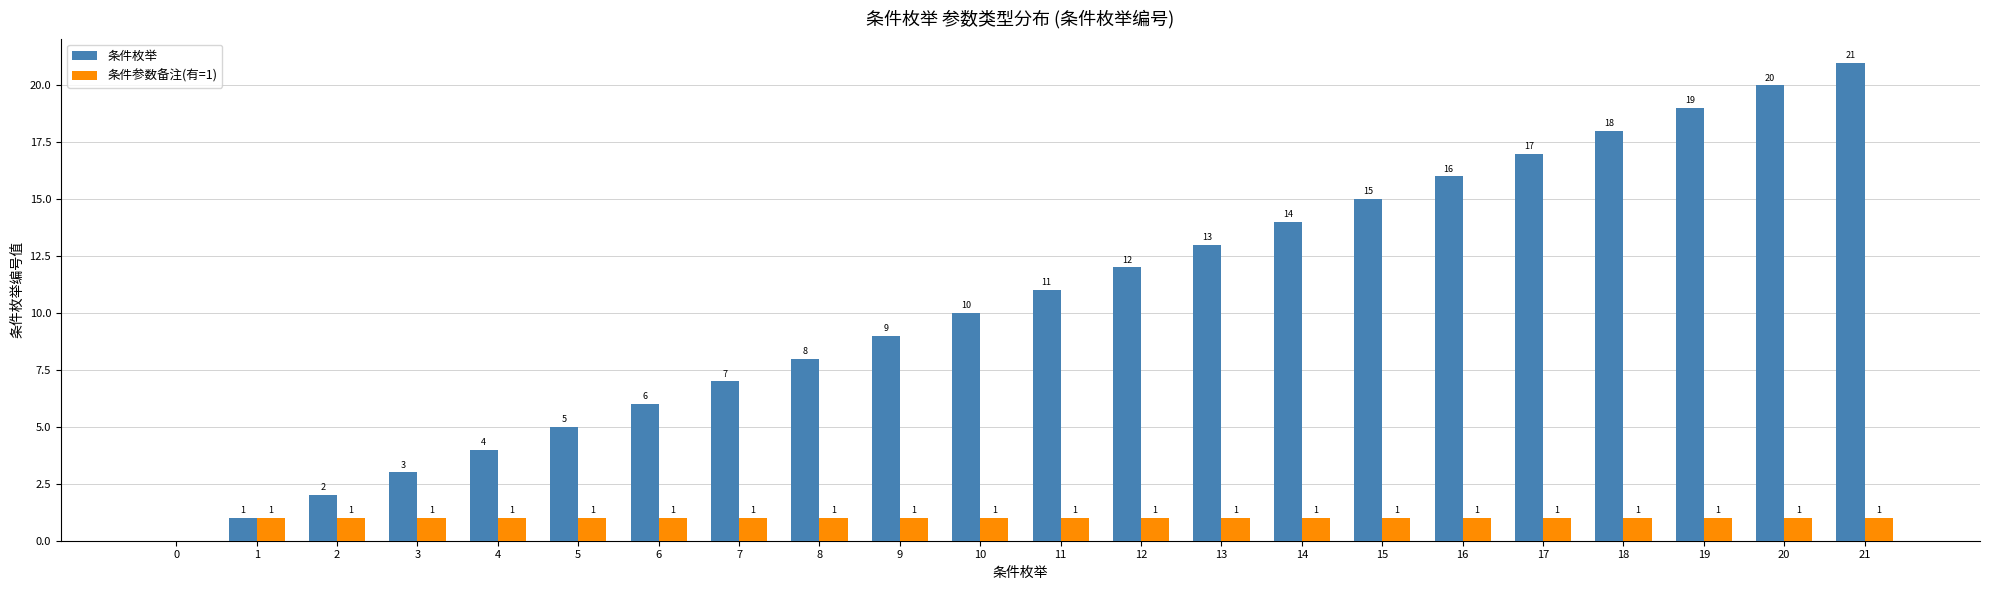

How many series are shown in this chart?

2